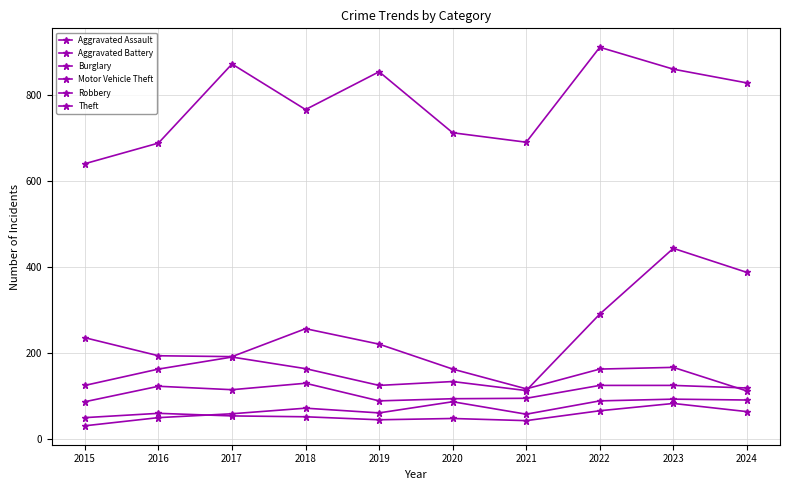

List the series in order of their peak value, lowest first.

Aggravated Battery, Aggravated Assault, Robbery, Burglary, Motor Vehicle Theft, Theft